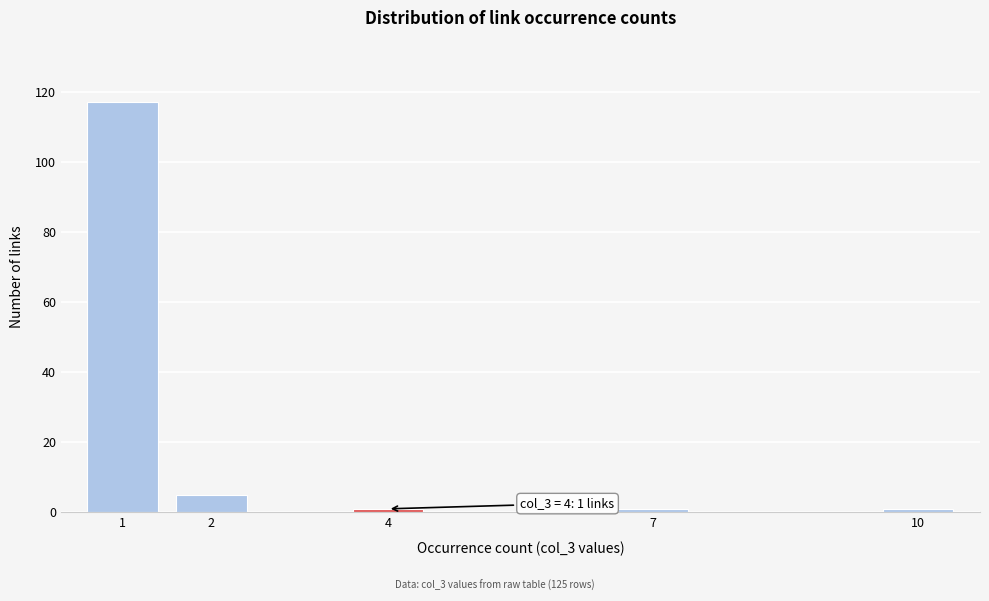

Reading right to left, what are all the values shown in this chart?

1	1	1	5	117